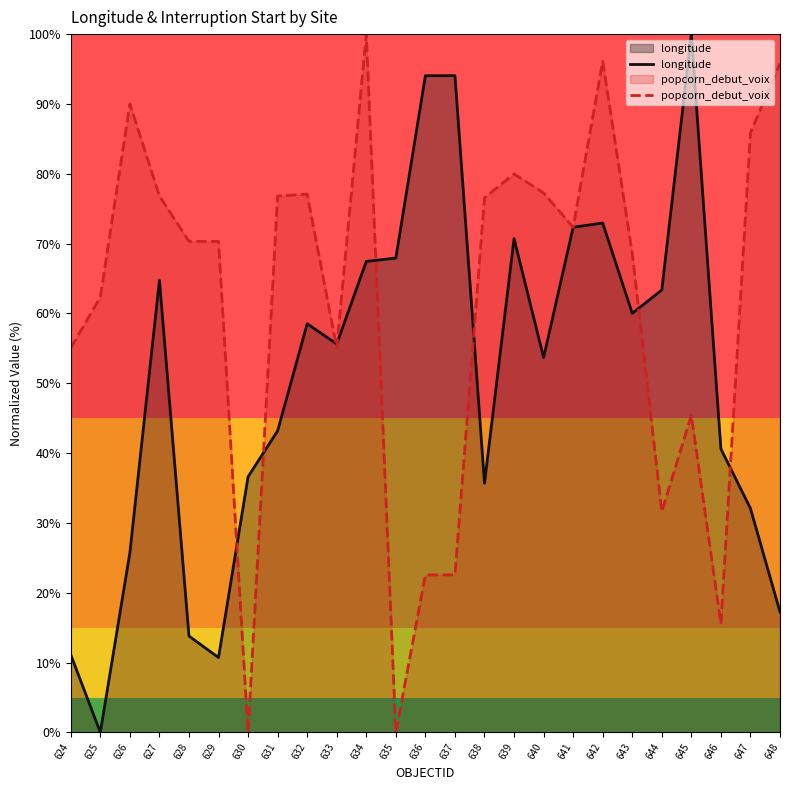

True or false: longitude has more than 2 interior local peaks.

True